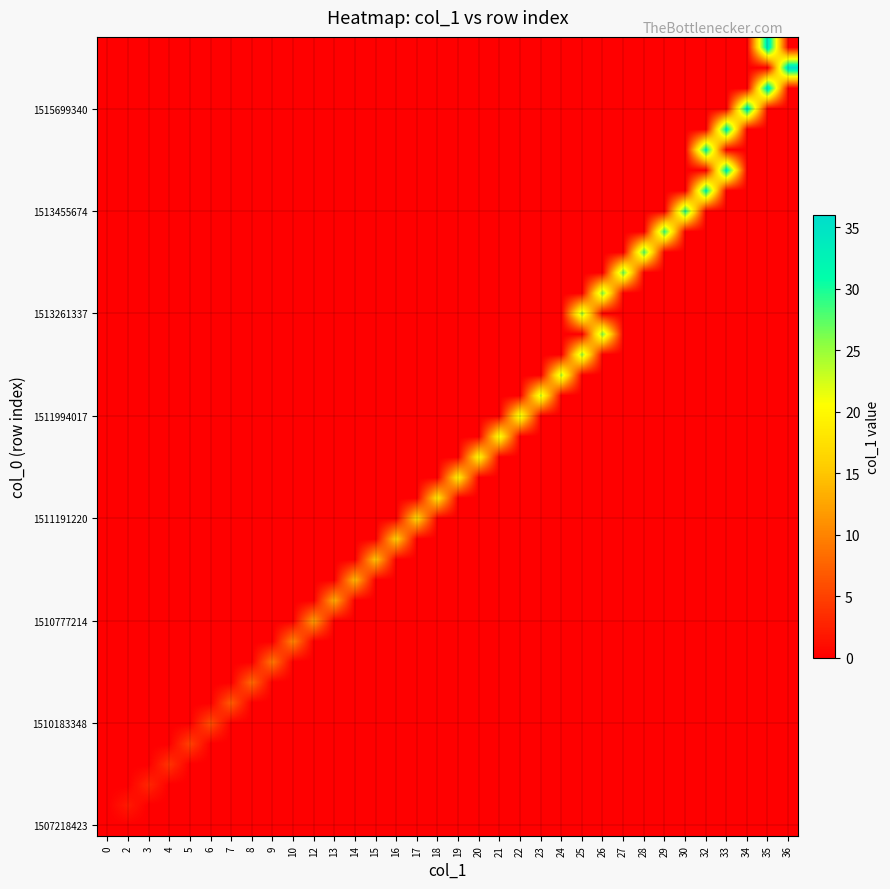

Reading left to right, transcribe all the data shown in this chart.

row_0: 0=0	2=0	3=0	4=0	5=0	6=0	7=0	8=0	9=0	10=0	12=0	13=0	14=0	15=0	16=0	17=0	18=0	19=0	20=0	21=0	22=0	23=0	24=0	25=0	26=0	27=0	28=0	29=0	30=0	32=0	33=0	34=0	35=0	36=0
row_1: 0=0	2=2	3=0	4=0	5=0	6=0	7=0	8=0	9=0	10=0	12=0	13=0	14=0	15=0	16=0	17=0	18=0	19=0	20=0	21=0	22=0	23=0	24=0	25=0	26=0	27=0	28=0	29=0	30=0	32=0	33=0	34=0	35=0	36=0
row_2: 0=0	2=0	3=3	4=0	5=0	6=0	7=0	8=0	9=0	10=0	12=0	13=0	14=0	15=0	16=0	17=0	18=0	19=0	20=0	21=0	22=0	23=0	24=0	25=0	26=0	27=0	28=0	29=0	30=0	32=0	33=0	34=0	35=0	36=0
row_3: 0=0	2=0	3=0	4=4	5=0	6=0	7=0	8=0	9=0	10=0	12=0	13=0	14=0	15=0	16=0	17=0	18=0	19=0	20=0	21=0	22=0	23=0	24=0	25=0	26=0	27=0	28=0	29=0	30=0	32=0	33=0	34=0	35=0	36=0
row_4: 0=0	2=0	3=0	4=0	5=5	6=0	7=0	8=0	9=0	10=0	12=0	13=0	14=0	15=0	16=0	17=0	18=0	19=0	20=0	21=0	22=0	23=0	24=0	25=0	26=0	27=0	28=0	29=0	30=0	32=0	33=0	34=0	35=0	36=0
row_5: 0=0	2=0	3=0	4=0	5=0	6=6	7=0	8=0	9=0	10=0	12=0	13=0	14=0	15=0	16=0	17=0	18=0	19=0	20=0	21=0	22=0	23=0	24=0	25=0	26=0	27=0	28=0	29=0	30=0	32=0	33=0	34=0	35=0	36=0
row_6: 0=0	2=0	3=0	4=0	5=0	6=0	7=7	8=0	9=0	10=0	12=0	13=0	14=0	15=0	16=0	17=0	18=0	19=0	20=0	21=0	22=0	23=0	24=0	25=0	26=0	27=0	28=0	29=0	30=0	32=0	33=0	34=0	35=0	36=0
row_7: 0=0	2=0	3=0	4=0	5=0	6=0	7=0	8=8	9=0	10=0	12=0	13=0	14=0	15=0	16=0	17=0	18=0	19=0	20=0	21=0	22=0	23=0	24=0	25=0	26=0	27=0	28=0	29=0	30=0	32=0	33=0	34=0	35=0	36=0
row_8: 0=0	2=0	3=0	4=0	5=0	6=0	7=0	8=0	9=9	10=0	12=0	13=0	14=0	15=0	16=0	17=0	18=0	19=0	20=0	21=0	22=0	23=0	24=0	25=0	26=0	27=0	28=0	29=0	30=0	32=0	33=0	34=0	35=0	36=0
row_9: 0=0	2=0	3=0	4=0	5=0	6=0	7=0	8=0	9=0	10=10	12=0	13=0	14=0	15=0	16=0	17=0	18=0	19=0	20=0	21=0	22=0	23=0	24=0	25=0	26=0	27=0	28=0	29=0	30=0	32=0	33=0	34=0	35=0	36=0
row_10: 0=0	2=0	3=0	4=0	5=0	6=0	7=0	8=0	9=0	10=0	12=12	13=0	14=0	15=0	16=0	17=0	18=0	19=0	20=0	21=0	22=0	23=0	24=0	25=0	26=0	27=0	28=0	29=0	30=0	32=0	33=0	34=0	35=0	36=0
row_11: 0=0	2=0	3=0	4=0	5=0	6=0	7=0	8=0	9=0	10=0	12=0	13=13	14=0	15=0	16=0	17=0	18=0	19=0	20=0	21=0	22=0	23=0	24=0	25=0	26=0	27=0	28=0	29=0	30=0	32=0	33=0	34=0	35=0	36=0
row_12: 0=0	2=0	3=0	4=0	5=0	6=0	7=0	8=0	9=0	10=0	12=0	13=0	14=14	15=0	16=0	17=0	18=0	19=0	20=0	21=0	22=0	23=0	24=0	25=0	26=0	27=0	28=0	29=0	30=0	32=0	33=0	34=0	35=0	36=0
row_13: 0=0	2=0	3=0	4=0	5=0	6=0	7=0	8=0	9=0	10=0	12=0	13=0	14=0	15=15	16=0	17=0	18=0	19=0	20=0	21=0	22=0	23=0	24=0	25=0	26=0	27=0	28=0	29=0	30=0	32=0	33=0	34=0	35=0	36=0
row_14: 0=0	2=0	3=0	4=0	5=0	6=0	7=0	8=0	9=0	10=0	12=0	13=0	14=0	15=0	16=16	17=0	18=0	19=0	20=0	21=0	22=0	23=0	24=0	25=0	26=0	27=0	28=0	29=0	30=0	32=0	33=0	34=0	35=0	36=0
row_15: 0=0	2=0	3=0	4=0	5=0	6=0	7=0	8=0	9=0	10=0	12=0	13=0	14=0	15=0	16=0	17=17	18=0	19=0	20=0	21=0	22=0	23=0	24=0	25=0	26=0	27=0	28=0	29=0	30=0	32=0	33=0	34=0	35=0	36=0
row_16: 0=0	2=0	3=0	4=0	5=0	6=0	7=0	8=0	9=0	10=0	12=0	13=0	14=0	15=0	16=0	17=0	18=18	19=0	20=0	21=0	22=0	23=0	24=0	25=0	26=0	27=0	28=0	29=0	30=0	32=0	33=0	34=0	35=0	36=0
row_17: 0=0	2=0	3=0	4=0	5=0	6=0	7=0	8=0	9=0	10=0	12=0	13=0	14=0	15=0	16=0	17=0	18=0	19=19	20=0	21=0	22=0	23=0	24=0	25=0	26=0	27=0	28=0	29=0	30=0	32=0	33=0	34=0	35=0	36=0
row_18: 0=0	2=0	3=0	4=0	5=0	6=0	7=0	8=0	9=0	10=0	12=0	13=0	14=0	15=0	16=0	17=0	18=0	19=0	20=20	21=0	22=0	23=0	24=0	25=0	26=0	27=0	28=0	29=0	30=0	32=0	33=0	34=0	35=0	36=0
row_19: 0=0	2=0	3=0	4=0	5=0	6=0	7=0	8=0	9=0	10=0	12=0	13=0	14=0	15=0	16=0	17=0	18=0	19=0	20=0	21=21	22=0	23=0	24=0	25=0	26=0	27=0	28=0	29=0	30=0	32=0	33=0	34=0	35=0	36=0
row_20: 0=0	2=0	3=0	4=0	5=0	6=0	7=0	8=0	9=0	10=0	12=0	13=0	14=0	15=0	16=0	17=0	18=0	19=0	20=0	21=0	22=22	23=0	24=0	25=0	26=0	27=0	28=0	29=0	30=0	32=0	33=0	34=0	35=0	36=0
row_21: 0=0	2=0	3=0	4=0	5=0	6=0	7=0	8=0	9=0	10=0	12=0	13=0	14=0	15=0	16=0	17=0	18=0	19=0	20=0	21=0	22=0	23=23	24=0	25=0	26=0	27=0	28=0	29=0	30=0	32=0	33=0	34=0	35=0	36=0
row_22: 0=0	2=0	3=0	4=0	5=0	6=0	7=0	8=0	9=0	10=0	12=0	13=0	14=0	15=0	16=0	17=0	18=0	19=0	20=0	21=0	22=0	23=0	24=24	25=0	26=0	27=0	28=0	29=0	30=0	32=0	33=0	34=0	35=0	36=0
row_23: 0=0	2=0	3=0	4=0	5=0	6=0	7=0	8=0	9=0	10=0	12=0	13=0	14=0	15=0	16=0	17=0	18=0	19=0	20=0	21=0	22=0	23=0	24=0	25=25	26=0	27=0	28=0	29=0	30=0	32=0	33=0	34=0	35=0	36=0
row_24: 0=0	2=0	3=0	4=0	5=0	6=0	7=0	8=0	9=0	10=0	12=0	13=0	14=0	15=0	16=0	17=0	18=0	19=0	20=0	21=0	22=0	23=0	24=0	25=0	26=26	27=0	28=0	29=0	30=0	32=0	33=0	34=0	35=0	36=0
row_25: 0=0	2=0	3=0	4=0	5=0	6=0	7=0	8=0	9=0	10=0	12=0	13=0	14=0	15=0	16=0	17=0	18=0	19=0	20=0	21=0	22=0	23=0	24=0	25=25	26=0	27=0	28=0	29=0	30=0	32=0	33=0	34=0	35=0	36=0
row_26: 0=0	2=0	3=0	4=0	5=0	6=0	7=0	8=0	9=0	10=0	12=0	13=0	14=0	15=0	16=0	17=0	18=0	19=0	20=0	21=0	22=0	23=0	24=0	25=0	26=26	27=0	28=0	29=0	30=0	32=0	33=0	34=0	35=0	36=0
row_27: 0=0	2=0	3=0	4=0	5=0	6=0	7=0	8=0	9=0	10=0	12=0	13=0	14=0	15=0	16=0	17=0	18=0	19=0	20=0	21=0	22=0	23=0	24=0	25=0	26=0	27=27	28=0	29=0	30=0	32=0	33=0	34=0	35=0	36=0
row_28: 0=0	2=0	3=0	4=0	5=0	6=0	7=0	8=0	9=0	10=0	12=0	13=0	14=0	15=0	16=0	17=0	18=0	19=0	20=0	21=0	22=0	23=0	24=0	25=0	26=0	27=0	28=28	29=0	30=0	32=0	33=0	34=0	35=0	36=0
row_29: 0=0	2=0	3=0	4=0	5=0	6=0	7=0	8=0	9=0	10=0	12=0	13=0	14=0	15=0	16=0	17=0	18=0	19=0	20=0	21=0	22=0	23=0	24=0	25=0	26=0	27=0	28=0	29=29	30=0	32=0	33=0	34=0	35=0	36=0
row_30: 0=0	2=0	3=0	4=0	5=0	6=0	7=0	8=0	9=0	10=0	12=0	13=0	14=0	15=0	16=0	17=0	18=0	19=0	20=0	21=0	22=0	23=0	24=0	25=0	26=0	27=0	28=0	29=0	30=30	32=0	33=0	34=0	35=0	36=0
row_31: 0=0	2=0	3=0	4=0	5=0	6=0	7=0	8=0	9=0	10=0	12=0	13=0	14=0	15=0	16=0	17=0	18=0	19=0	20=0	21=0	22=0	23=0	24=0	25=0	26=0	27=0	28=0	29=0	30=0	32=32	33=0	34=0	35=0	36=0
row_32: 0=0	2=0	3=0	4=0	5=0	6=0	7=0	8=0	9=0	10=0	12=0	13=0	14=0	15=0	16=0	17=0	18=0	19=0	20=0	21=0	22=0	23=0	24=0	25=0	26=0	27=0	28=0	29=0	30=0	32=0	33=33	34=0	35=0	36=0
row_33: 0=0	2=0	3=0	4=0	5=0	6=0	7=0	8=0	9=0	10=0	12=0	13=0	14=0	15=0	16=0	17=0	18=0	19=0	20=0	21=0	22=0	23=0	24=0	25=0	26=0	27=0	28=0	29=0	30=0	32=32	33=0	34=0	35=0	36=0
row_34: 0=0	2=0	3=0	4=0	5=0	6=0	7=0	8=0	9=0	10=0	12=0	13=0	14=0	15=0	16=0	17=0	18=0	19=0	20=0	21=0	22=0	23=0	24=0	25=0	26=0	27=0	28=0	29=0	30=0	32=0	33=33	34=0	35=0	36=0
row_35: 0=0	2=0	3=0	4=0	5=0	6=0	7=0	8=0	9=0	10=0	12=0	13=0	14=0	15=0	16=0	17=0	18=0	19=0	20=0	21=0	22=0	23=0	24=0	25=0	26=0	27=0	28=0	29=0	30=0	32=0	33=0	34=34	35=0	36=0
row_36: 0=0	2=0	3=0	4=0	5=0	6=0	7=0	8=0	9=0	10=0	12=0	13=0	14=0	15=0	16=0	17=0	18=0	19=0	20=0	21=0	22=0	23=0	24=0	25=0	26=0	27=0	28=0	29=0	30=0	32=0	33=0	34=0	35=35	36=0
row_37: 0=0	2=0	3=0	4=0	5=0	6=0	7=0	8=0	9=0	10=0	12=0	13=0	14=0	15=0	16=0	17=0	18=0	19=0	20=0	21=0	22=0	23=0	24=0	25=0	26=0	27=0	28=0	29=0	30=0	32=0	33=0	34=0	35=0	36=36
row_38: 0=0	2=0	3=0	4=0	5=0	6=0	7=0	8=0	9=0	10=0	12=0	13=0	14=0	15=0	16=0	17=0	18=0	19=0	20=0	21=0	22=0	23=0	24=0	25=0	26=0	27=0	28=0	29=0	30=0	32=0	33=0	34=0	35=35	36=0